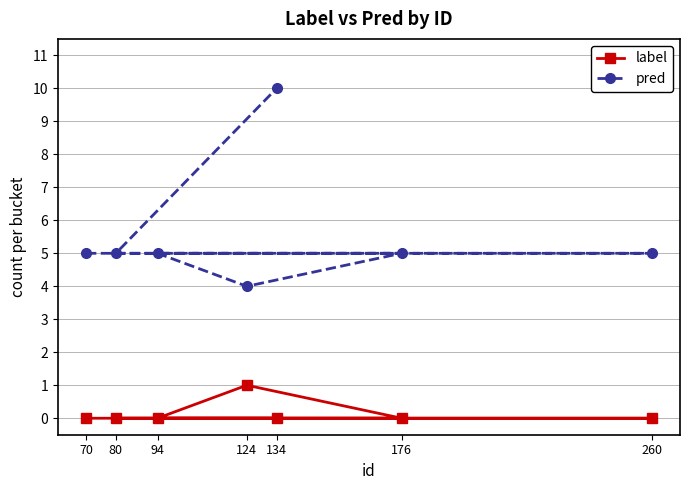

What is the difference between the highest and lowest values at 80?

5